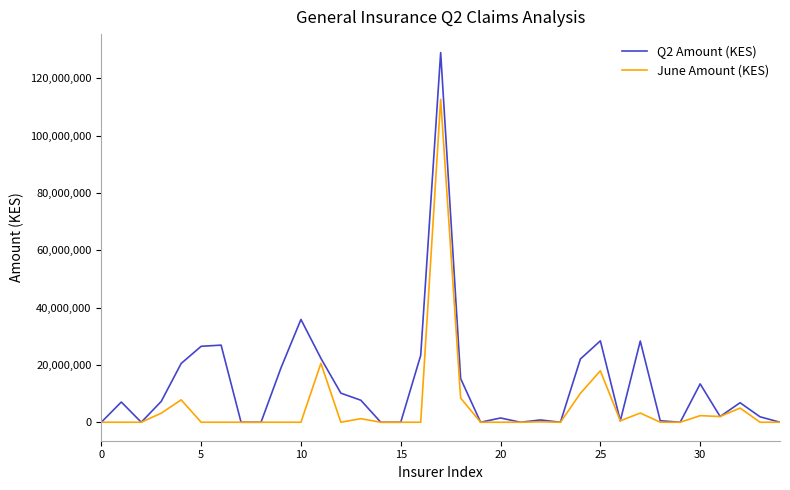

What is the greatest value displayed?

128981760